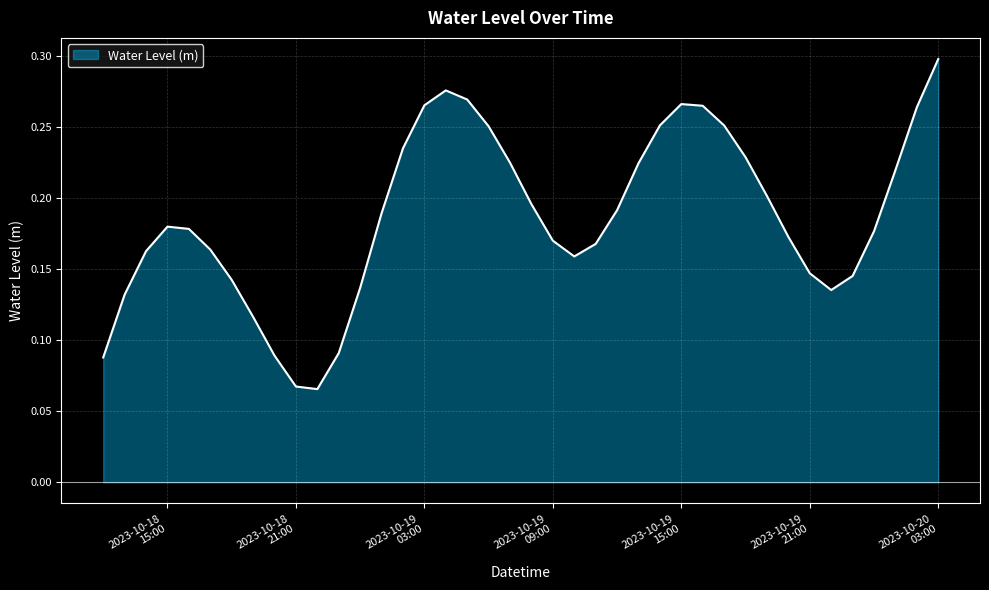

How many lines are shown in the chart?

1